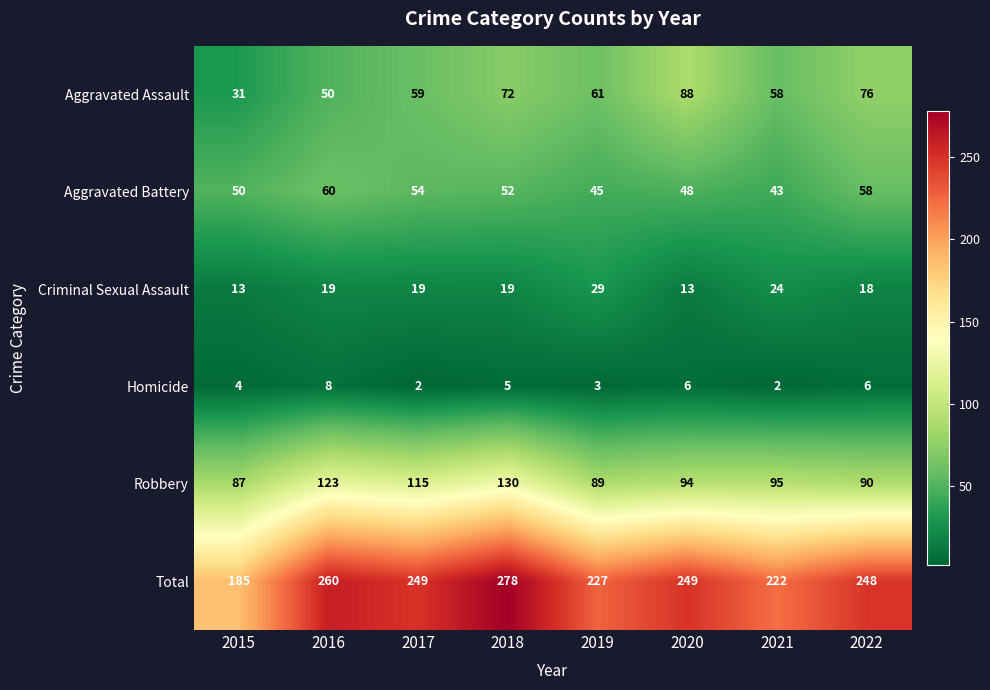

Which series has the largest total across all categories?

Total